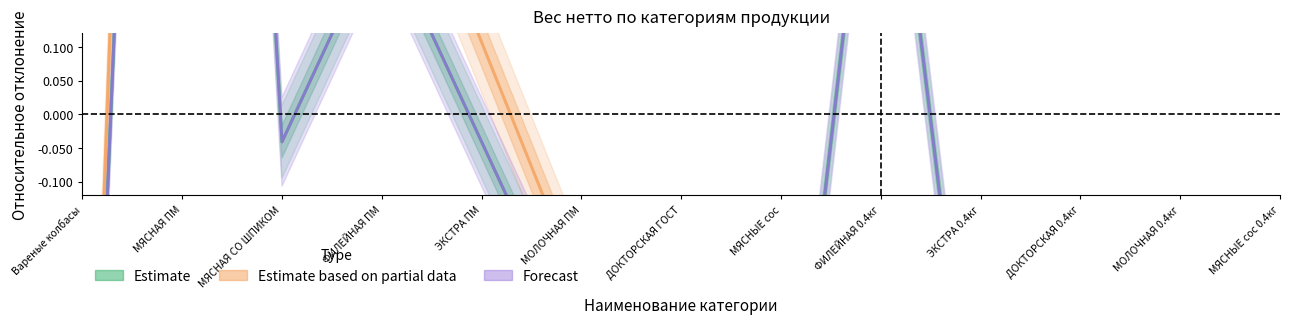

Which category has the lowest value in the Estimate based on partial data series?

Вареные колбасы